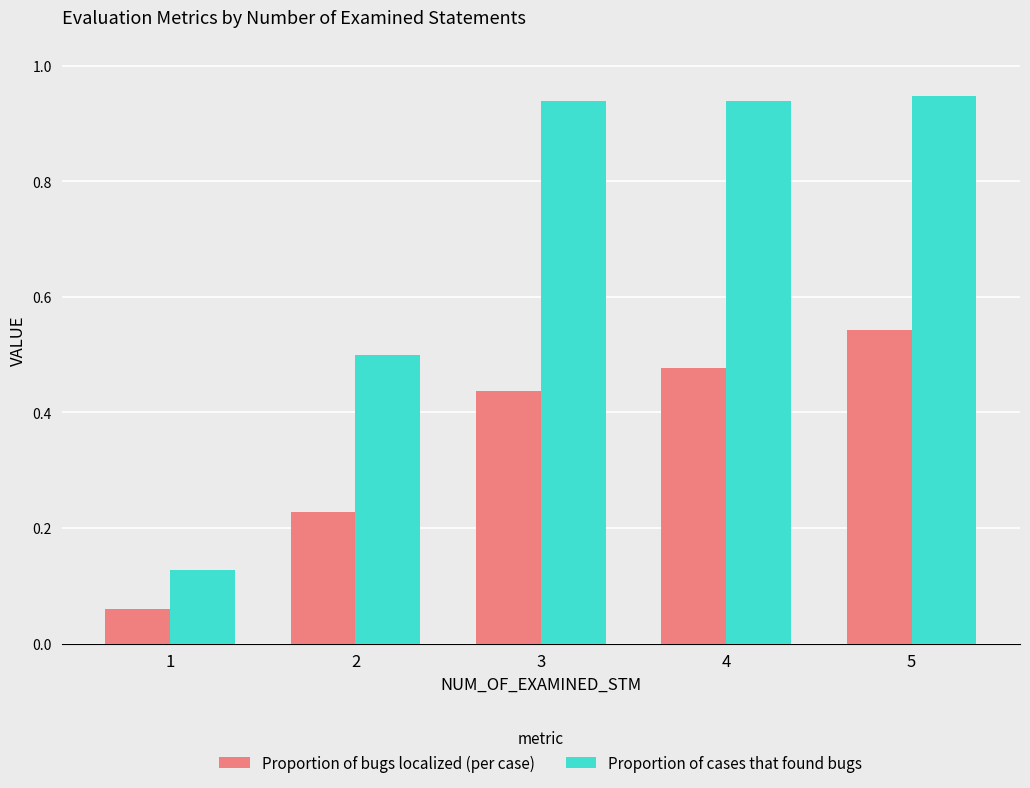

How many groups of bars are there?

5